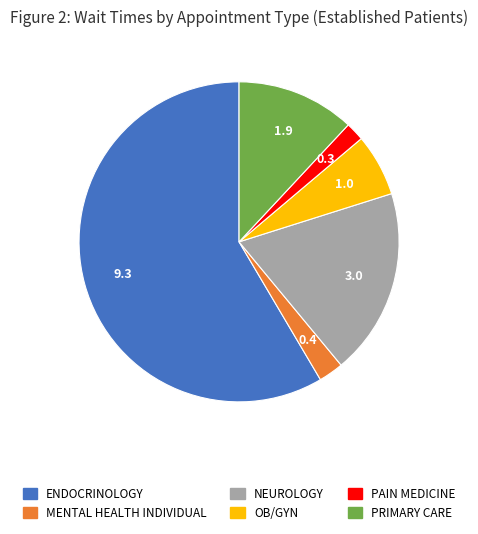

Is there a majority slice in this chart?

Yes